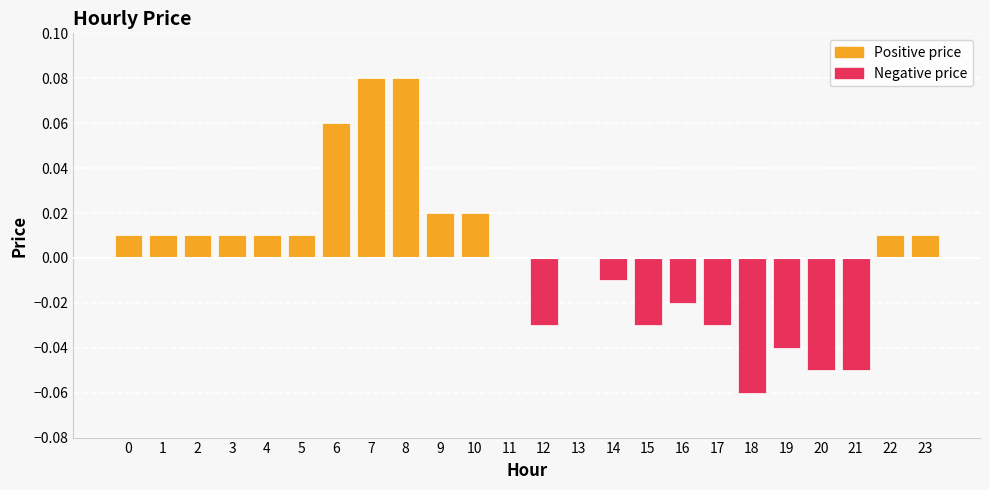

The chart shows a value of -0.0 at 16. True or false?

True